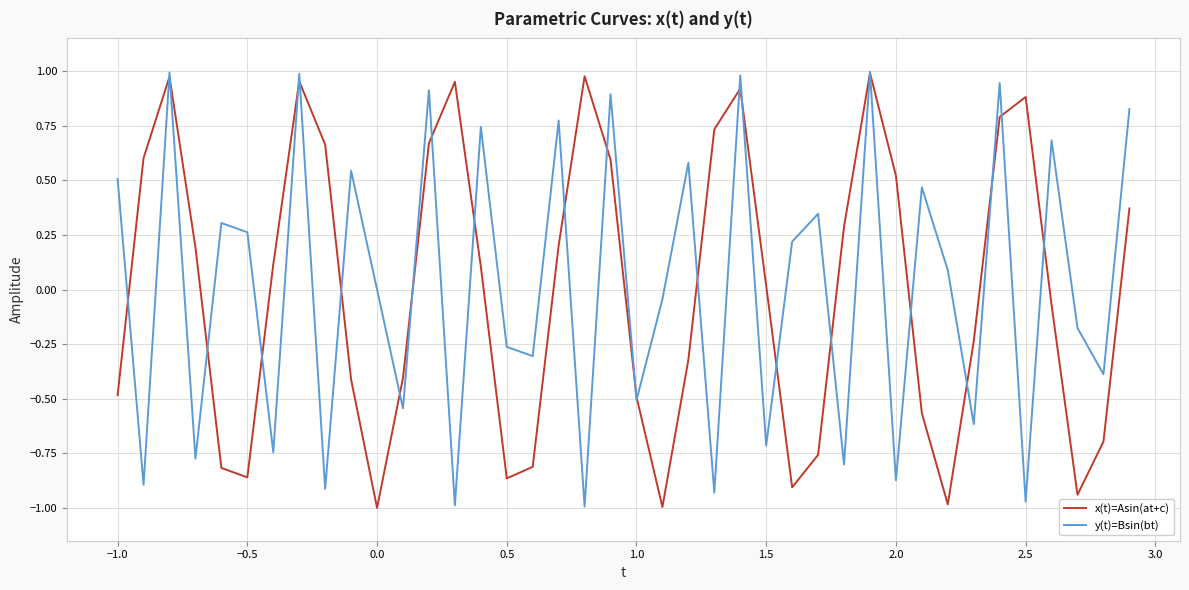

How many interior local peaks does the y(t)=Bsin(bt) series have?

15